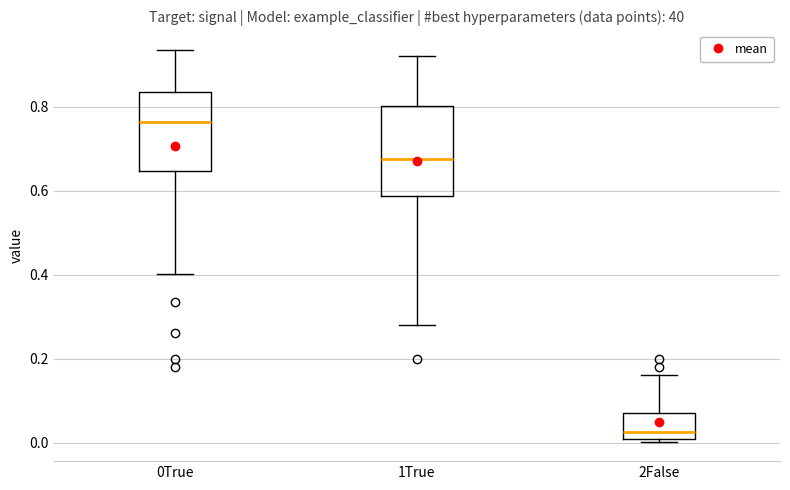

Which box has the lowest median line?

2False